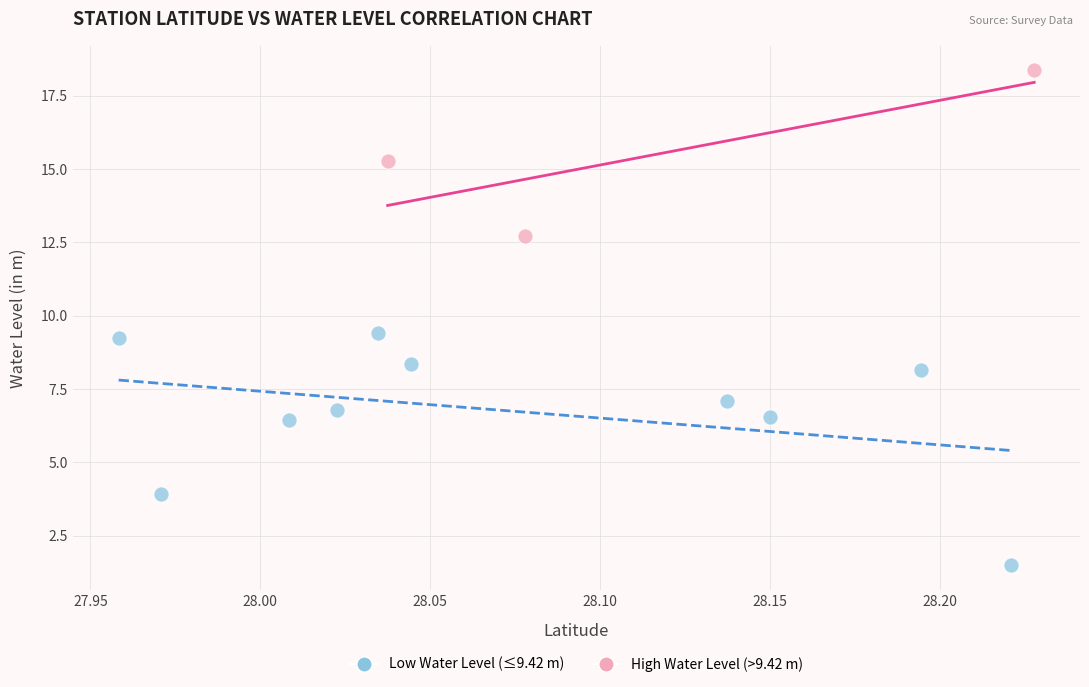

Which series has the widest spread of Y values?

Low Water Level (≤9.42 m)